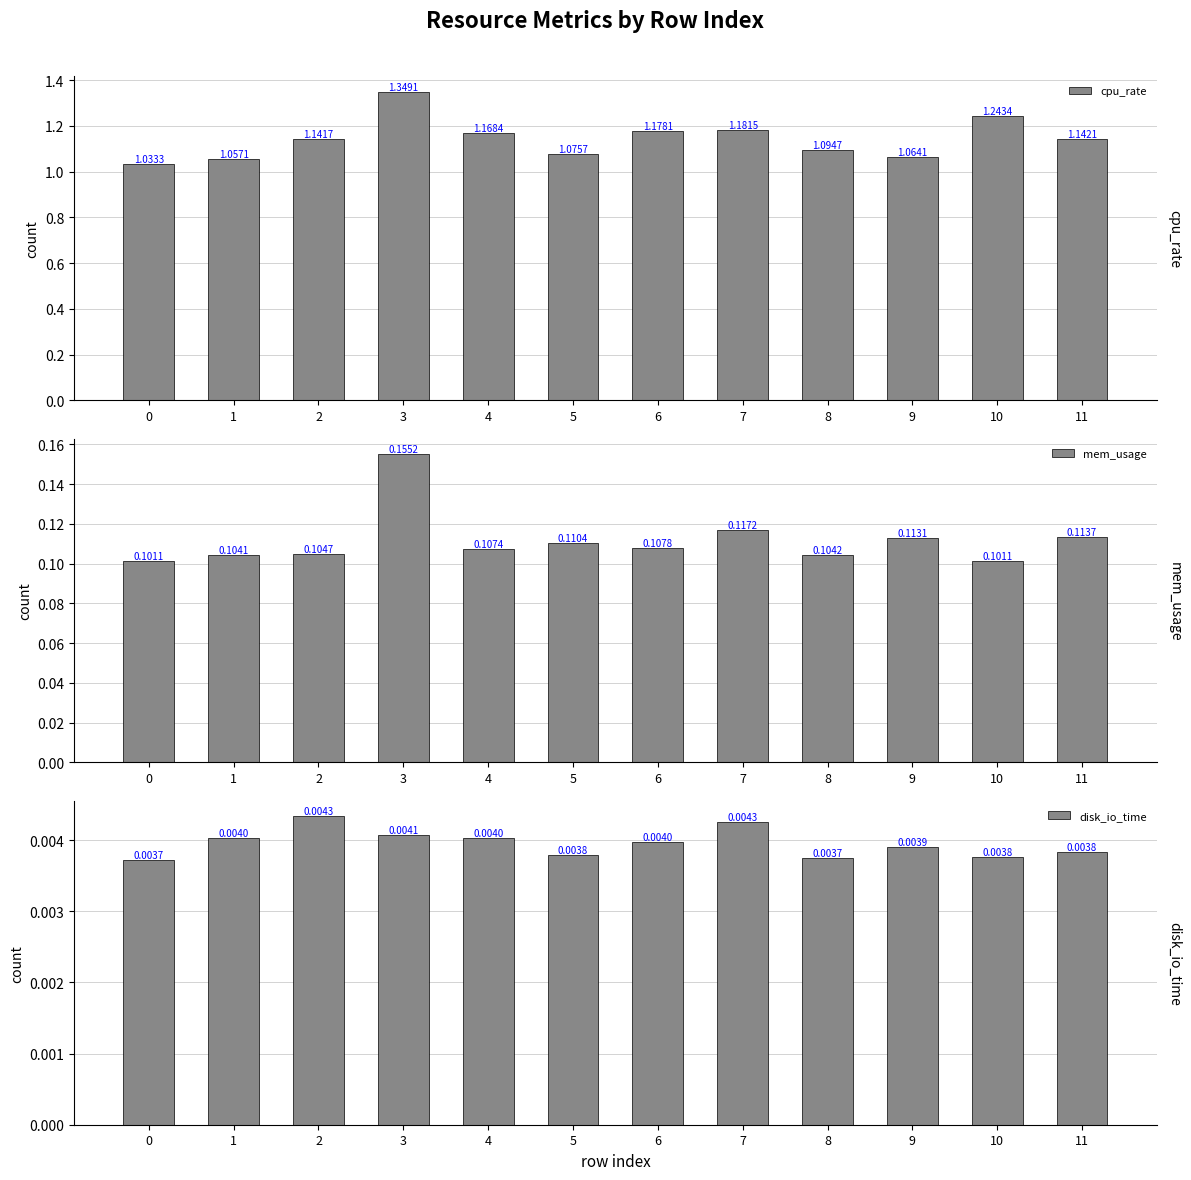

Which series has the largest range (max minus min)?

cpu_rate